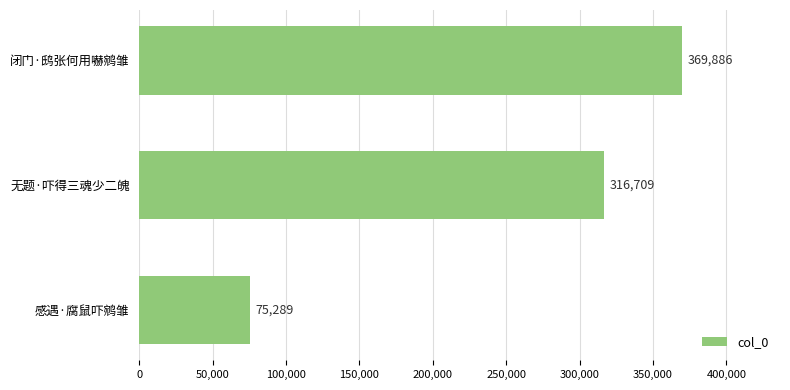

What is the maximum value shown in the chart?

369886